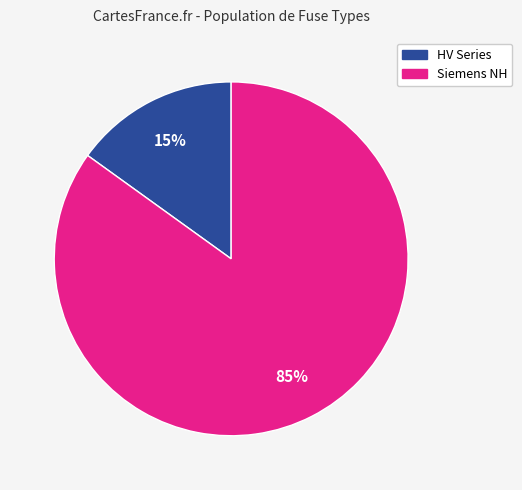

To the nearest percent, what is the average slice percentage?

50%